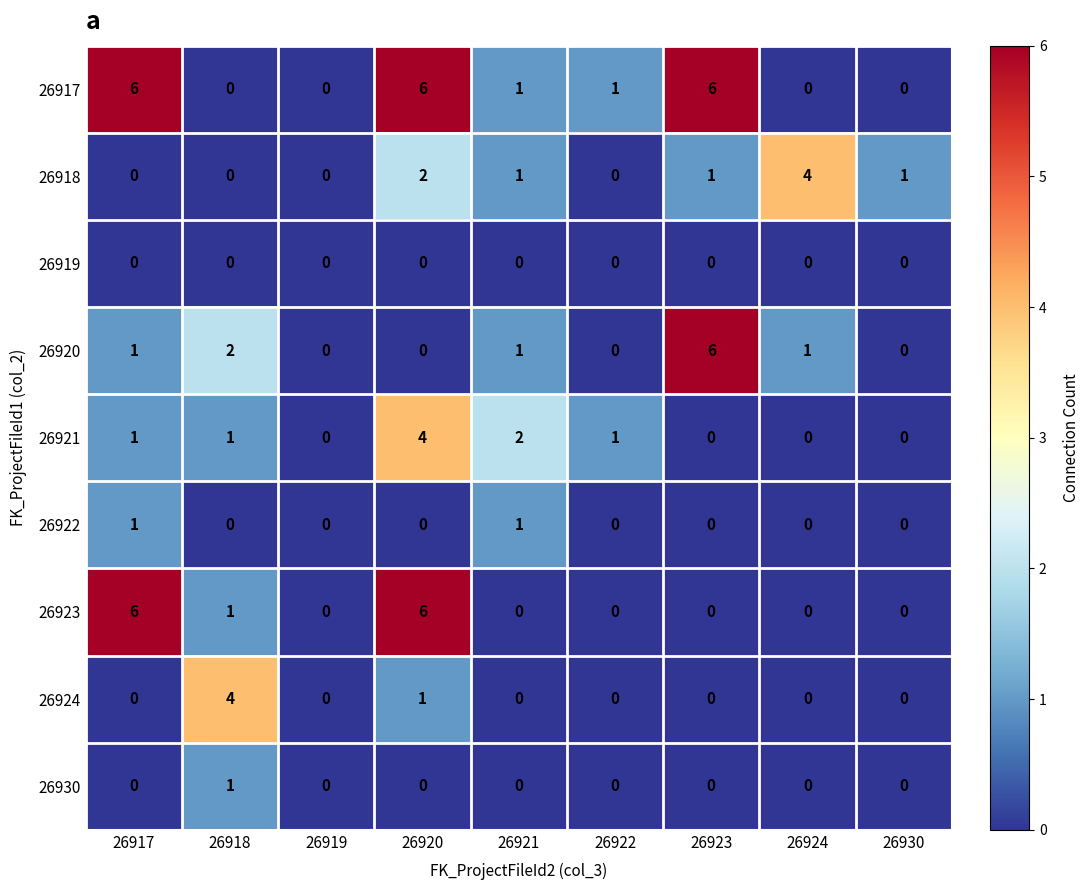

Count the 26930 values in the range 0 to 1.

9